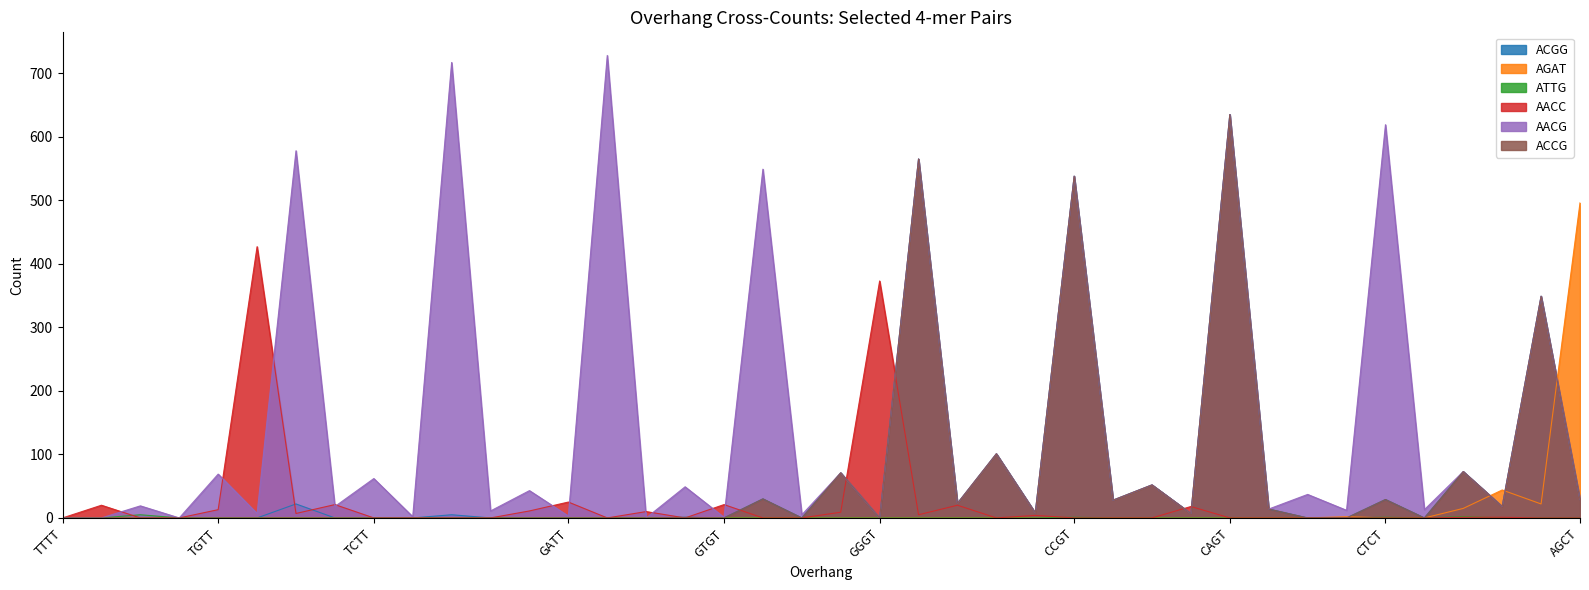

Where is the first local maximum for ATTG?

CTTT